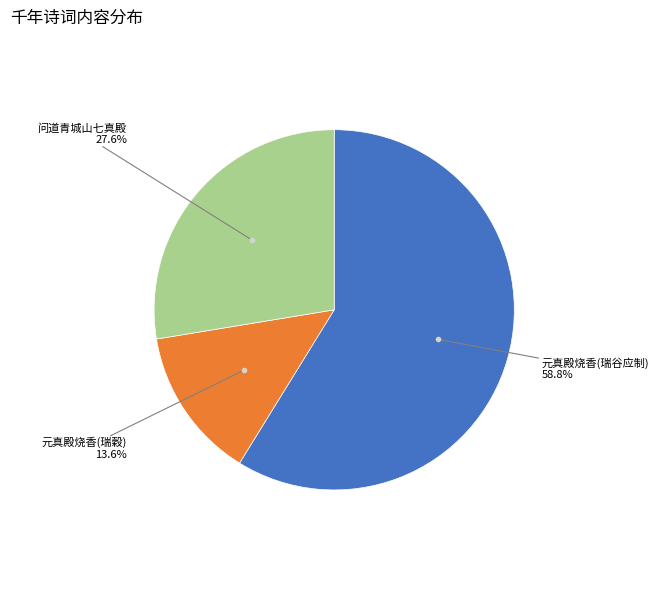

Does any single category account for the majority?

Yes